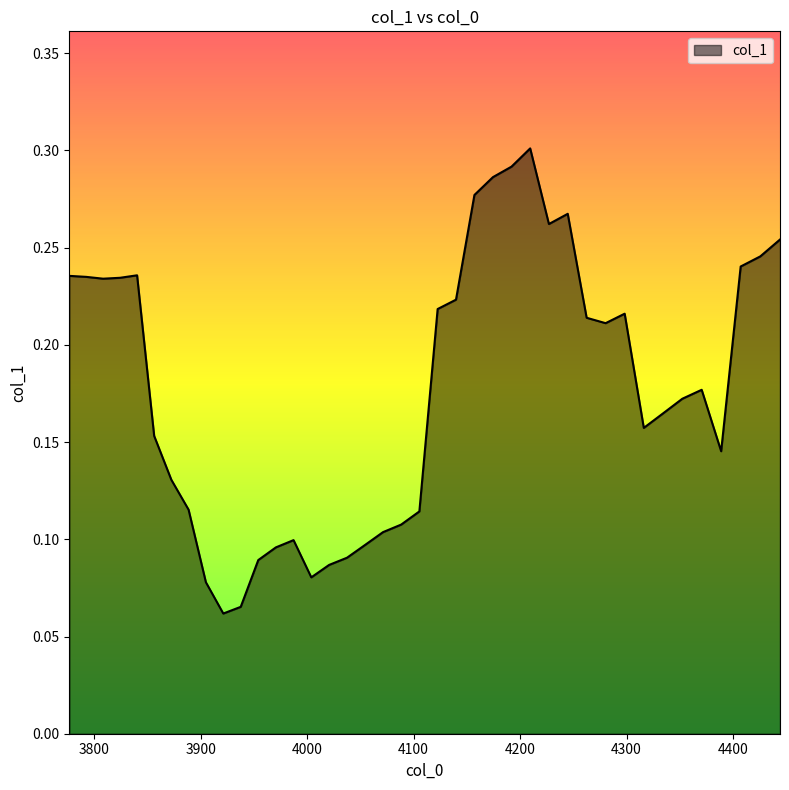

What is the smallest value displayed?

0.1